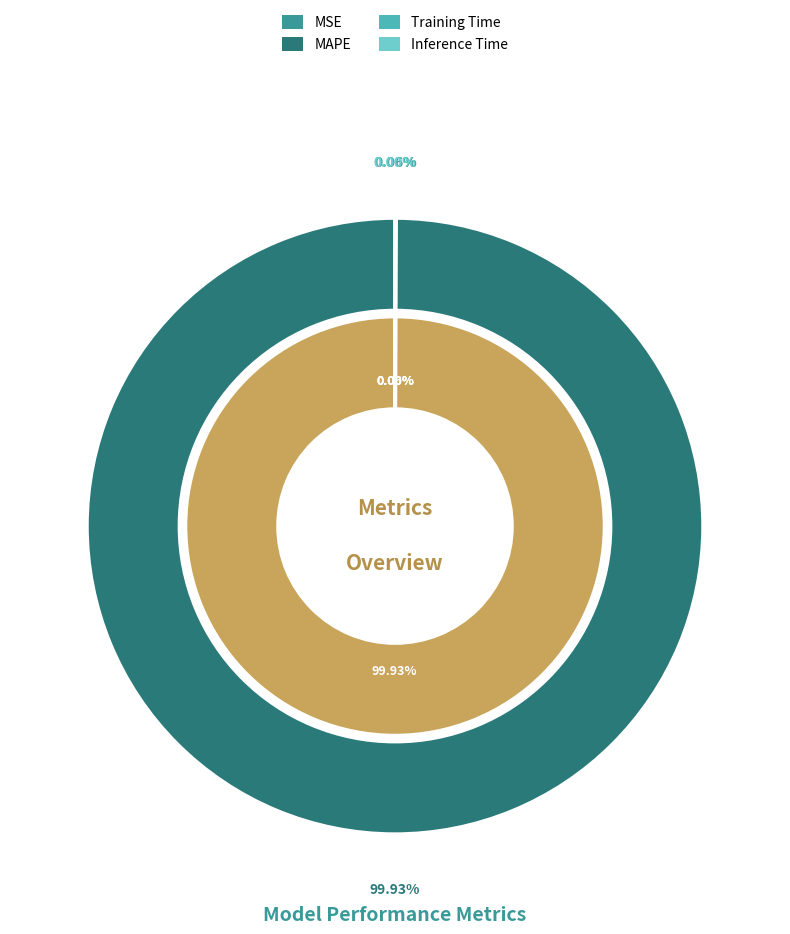

To the nearest percent, what is the average slice percentage?

25%